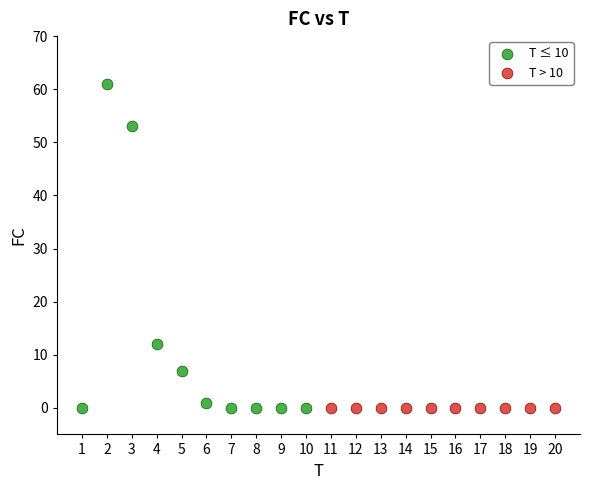

Which series contains the highest Y value?

T ≤ 10